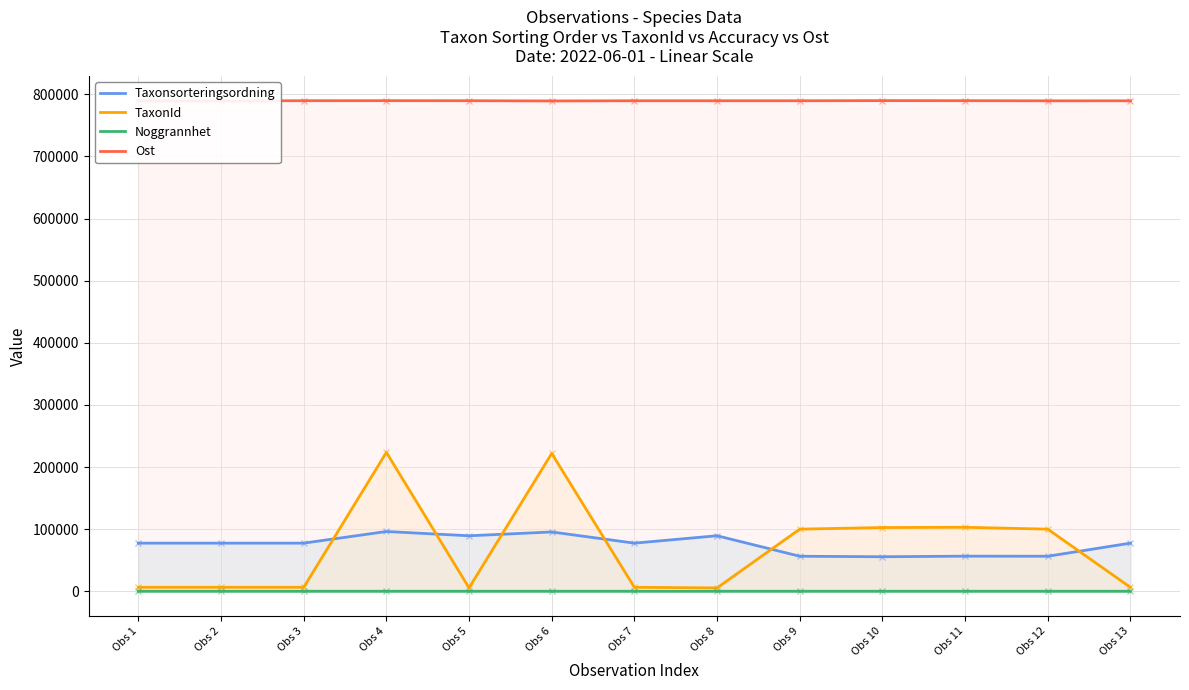

Reading left to right, list all the values displayed in this chart.

Taxonsorteringsordning: 77506	77506	77506	96254	89356	95519	77506	89410	56411	55608	56540	56411	77506
TaxonId: 6425	6425	6425	223597	5447	221945	6425	5432	100049	102612	103021	100049	6425
Noggrannhet: 25	25	25	10	25	25	25	25	25	25	25	25	10
Ost: 789830	789441	789829	789897	789807	789435	789732	789736	789739	789961	789856	789632	789668